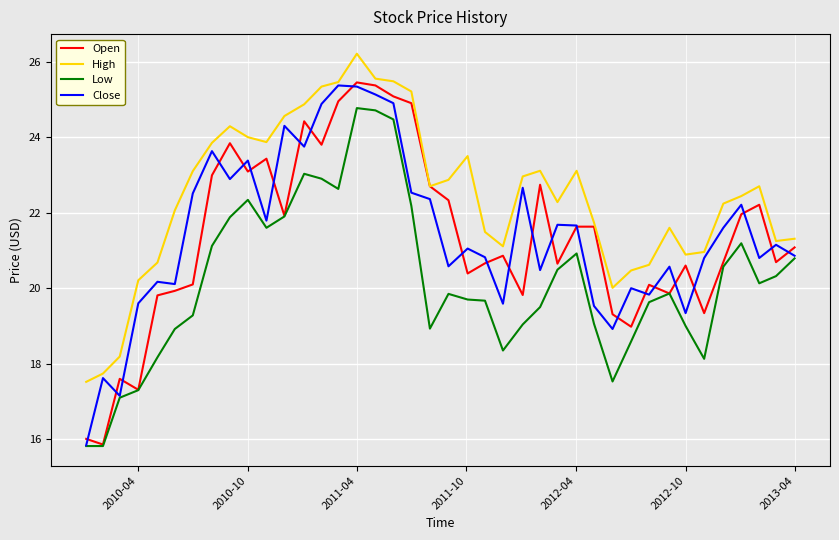

What is the minimum value shown in the chart?

15.8